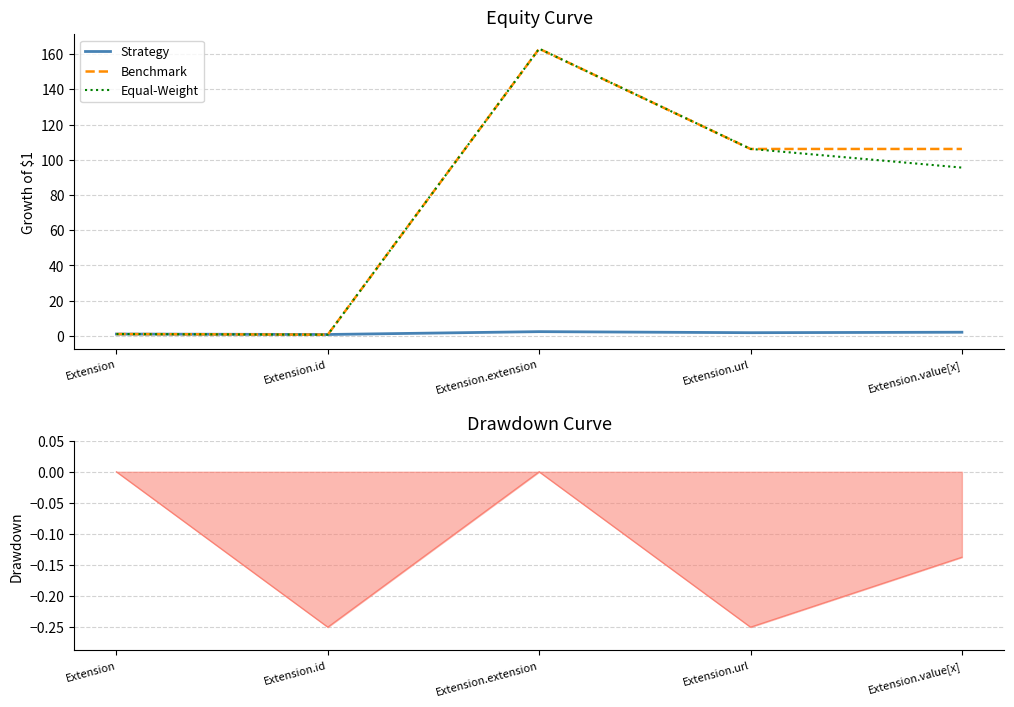

At which label does Equal-Weight first exceed 95?

Extension.extension